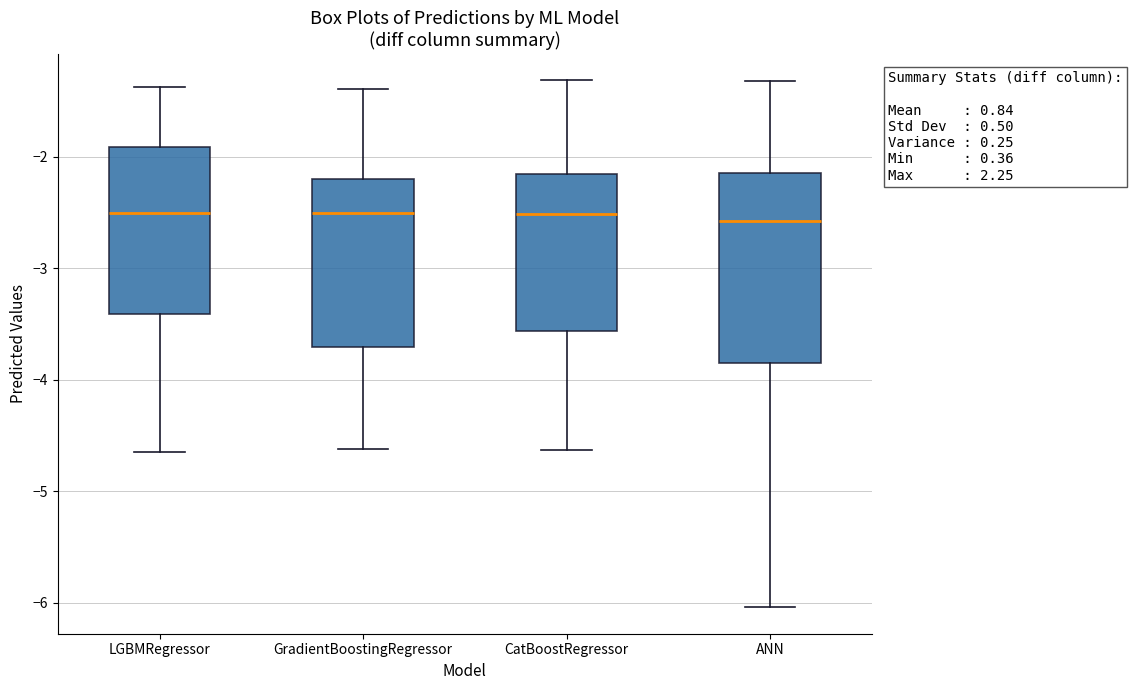

Comparing the boxes themselves (not the whiskers), which one is the tallest?

ANN